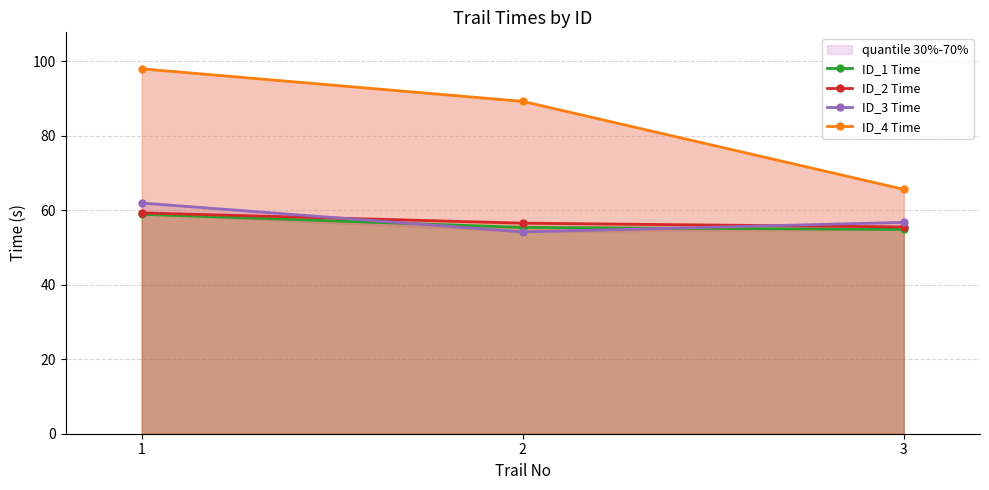

True or false: ID_3 Time has a value of 54.2 at 2.

True